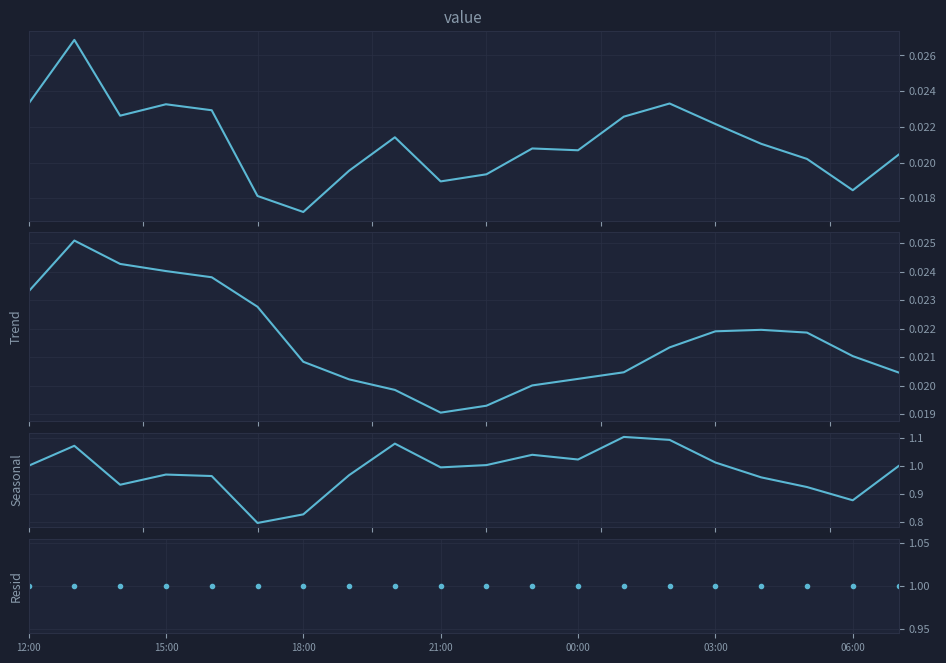

Is this an area chart (filled region under the line)?

No